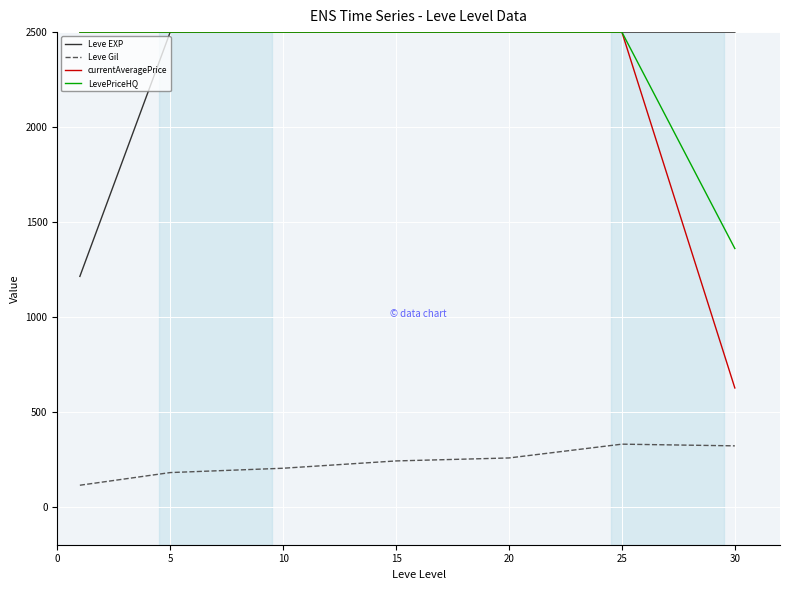

True or false: currentAveragePrice and Leve Gil intersect in this chart.

False